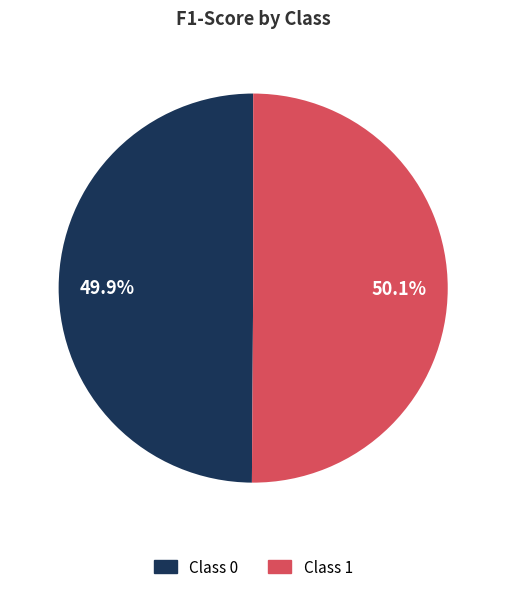

Is there any slice that represents more than half of the pie?

Yes